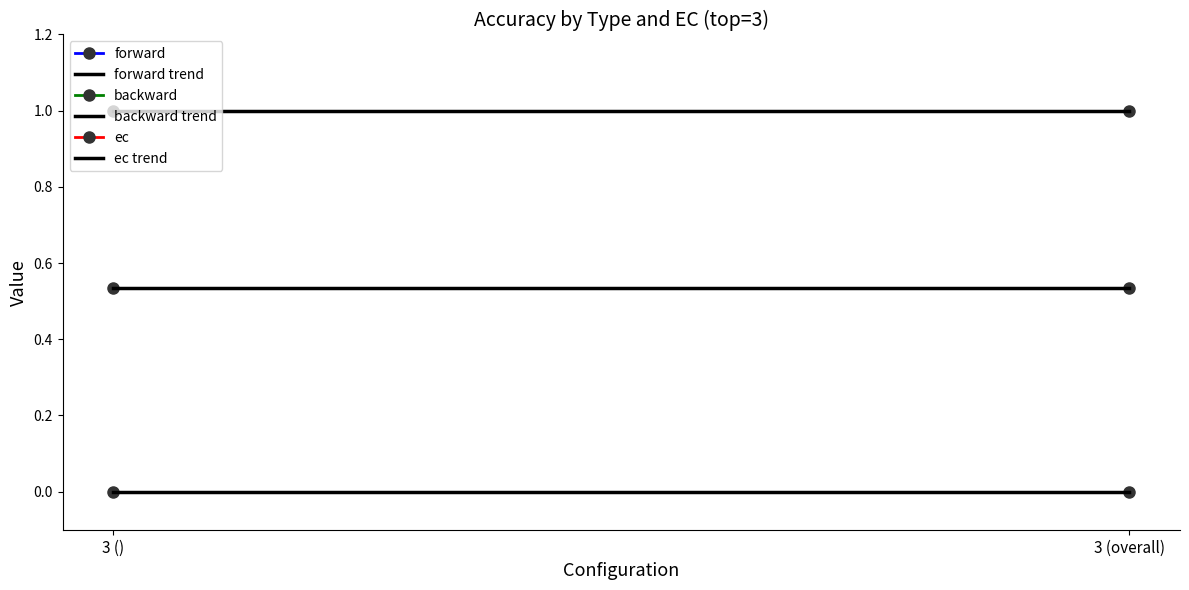

How many lines are shown in the chart?

6